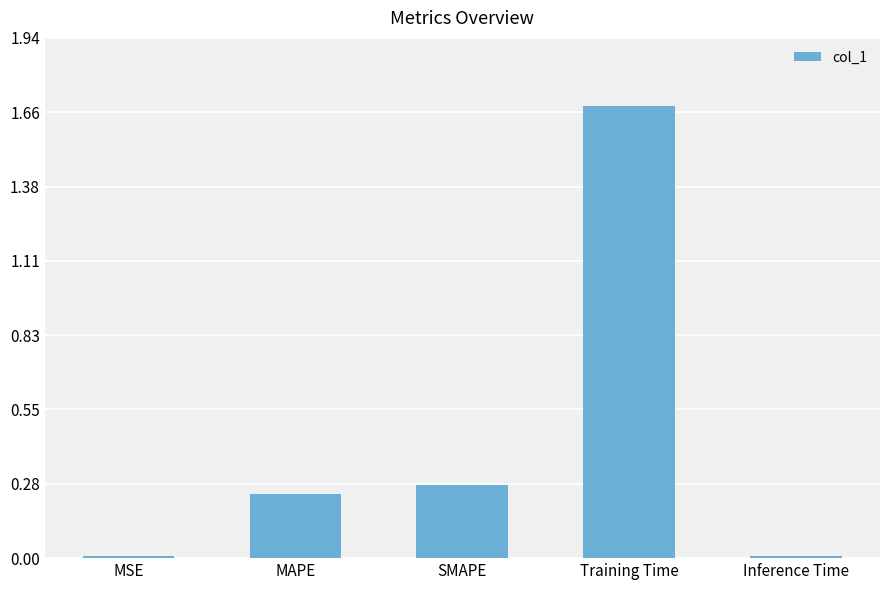

Read the value at Training Time.

1.7